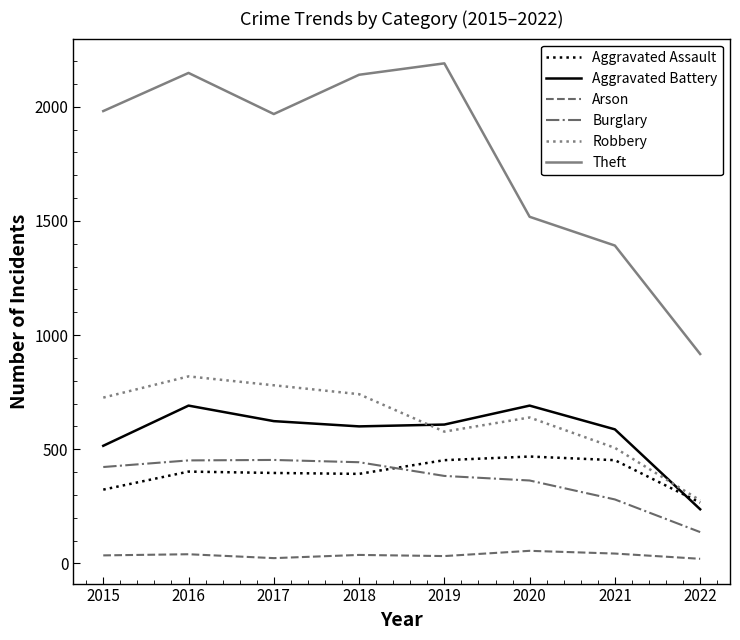

What is the total value across all series at 2022?

1853